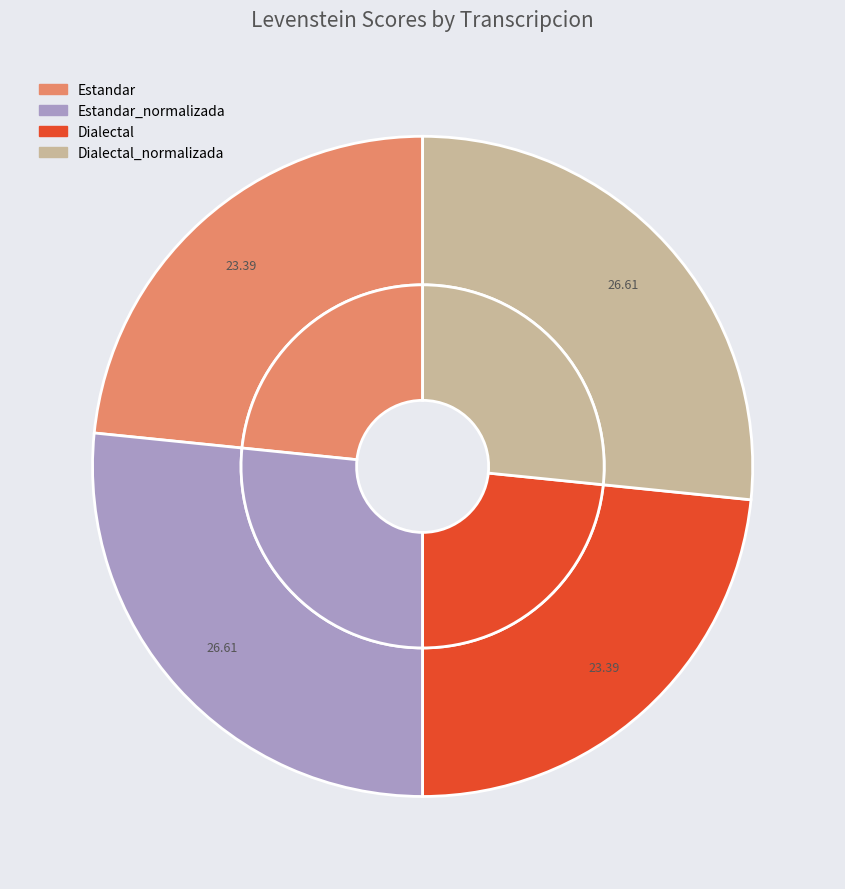

How much of the chart is everything except Dialectal?

76.6%